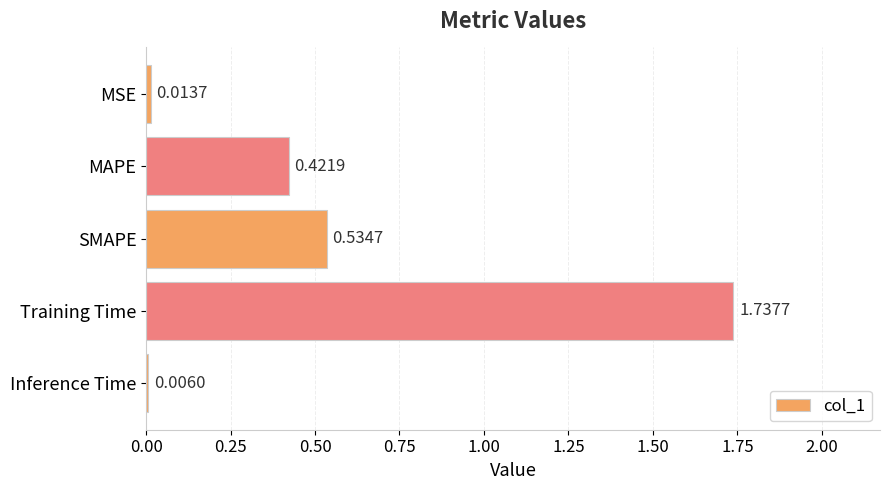

At which category does the chart reach its peak across all series?

Training Time